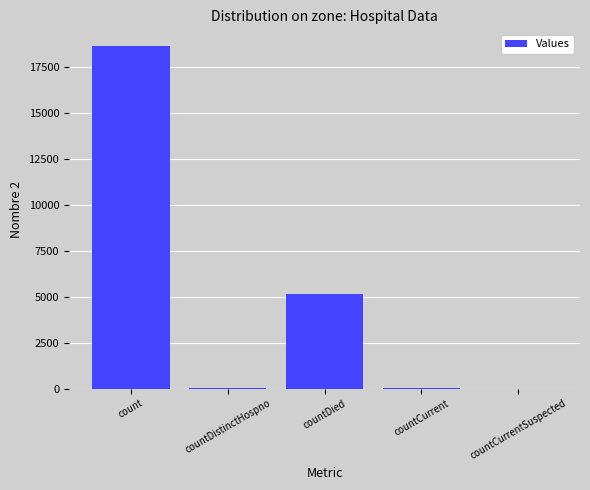

What is the average value?

4767